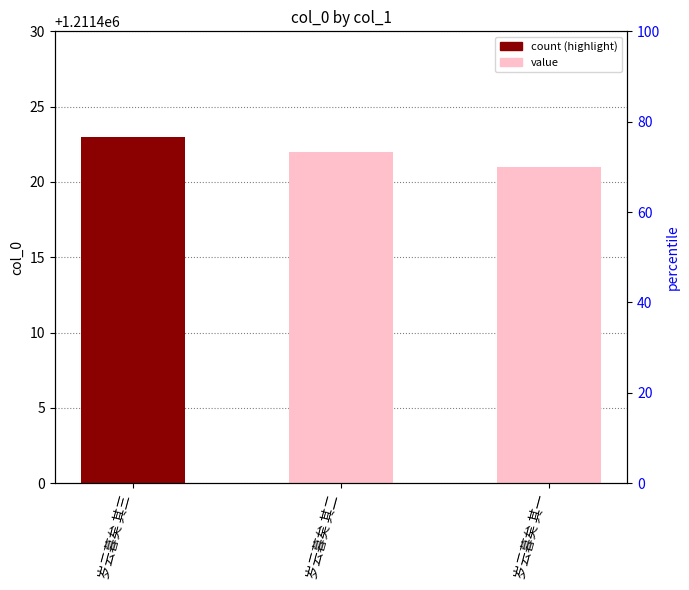

Are the bars horizontal?

No